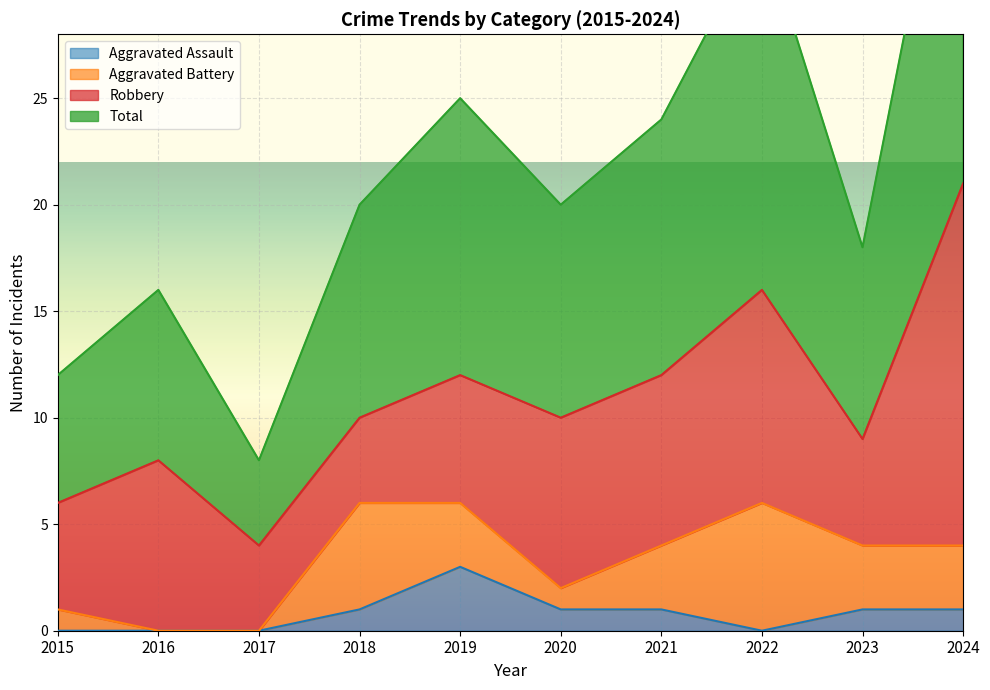

How many interior local peaks does the Total series have?

3